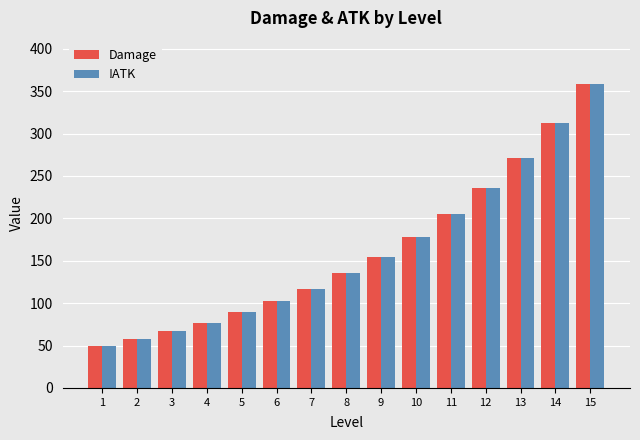

The value of Damage at 9 is 155. True or false?

True